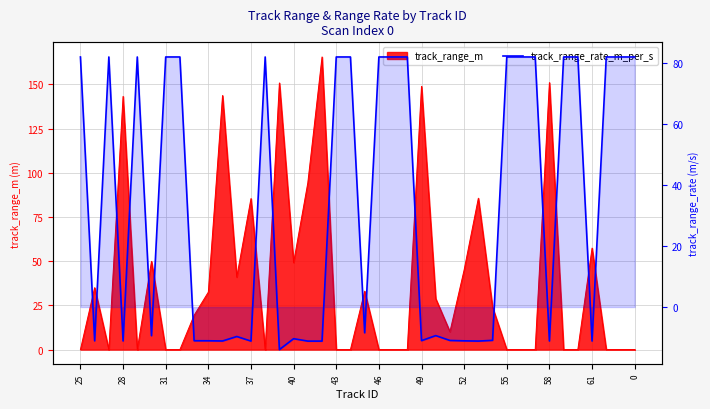

How many points are lower than both their immediate neighbors (excluding endpoints)?

11